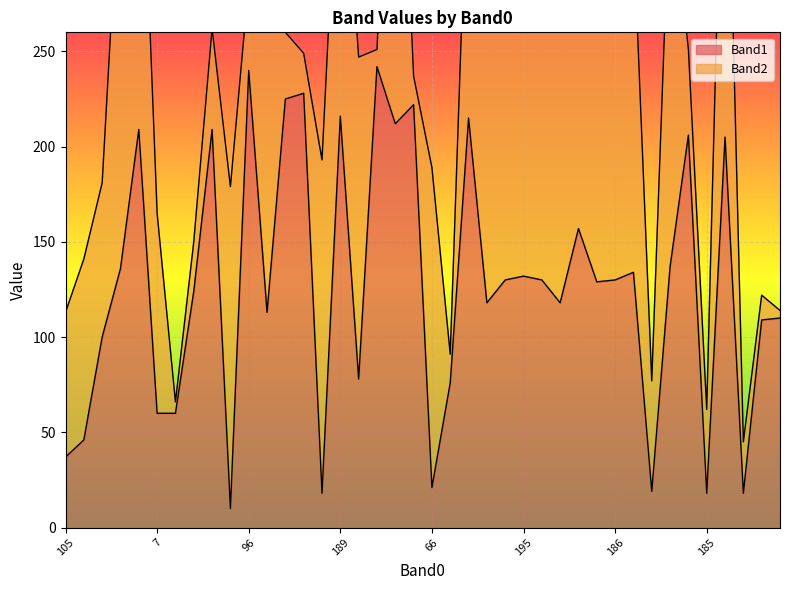

What is the smallest value displayed?

10